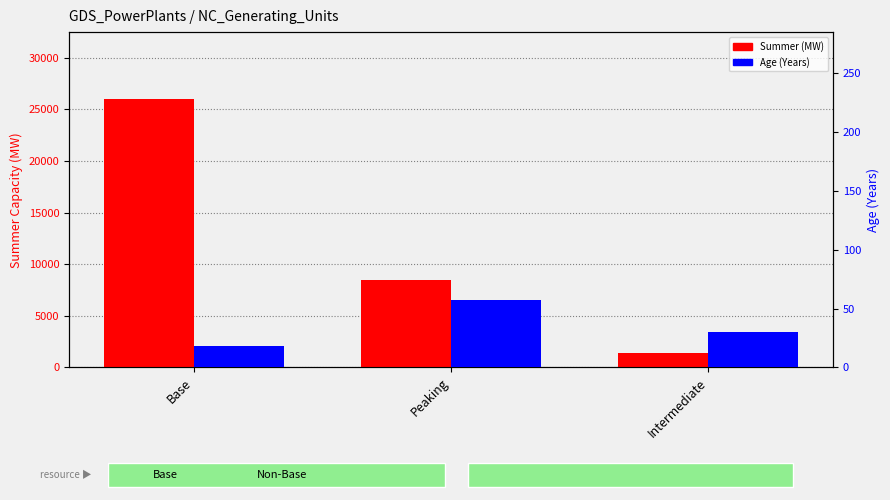

Are the bars horizontal?

No